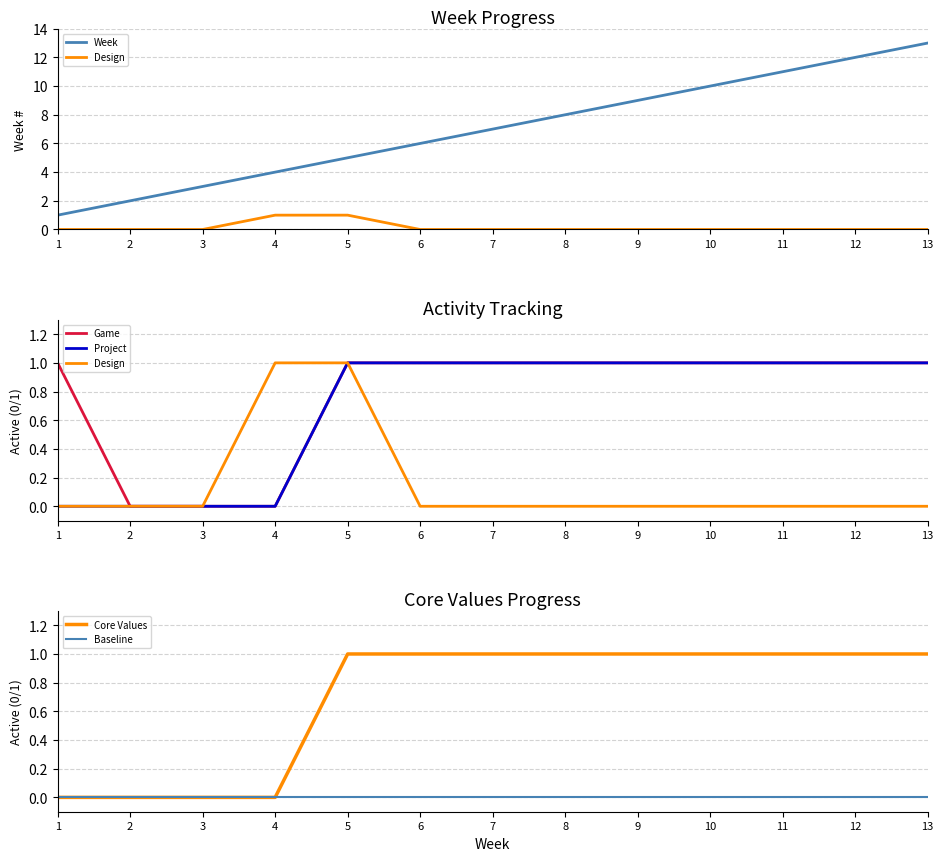

What is the maximum value shown in the chart?

13